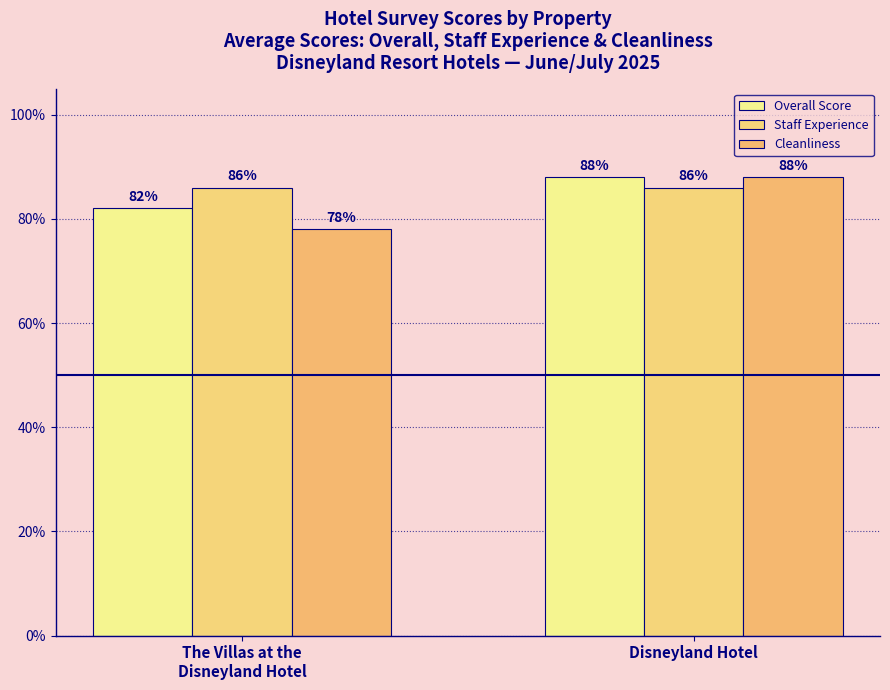

Is the value of Staff Experience at The Villas at the
Disneyland Hotel greater than the value of Overall Score at The Villas at the
Disneyland Hotel?

Yes